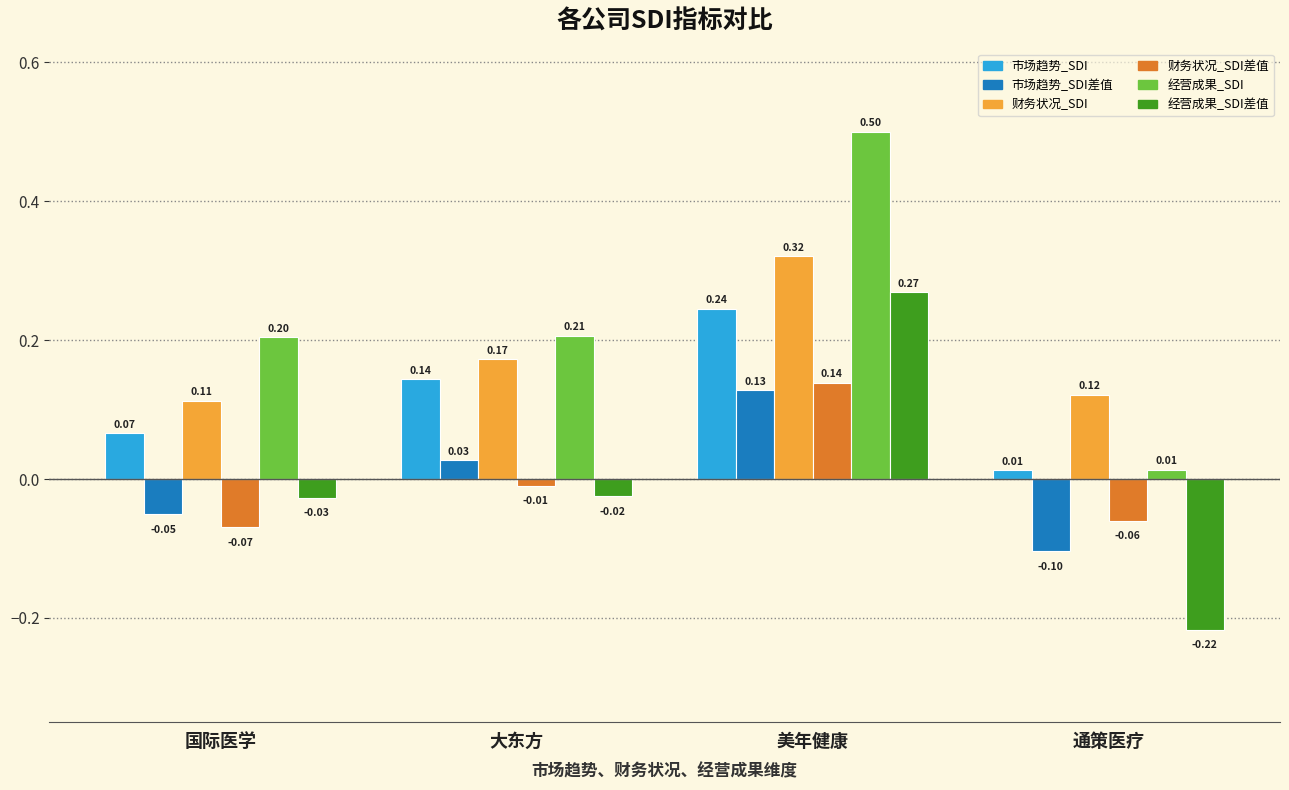

What are all the series names shown in the legend?

市场趋势_SDI, 市场趋势_SDI差值, 财务状况_SDI, 财务状况_SDI差值, 经营成果_SDI, 经营成果_SDI差值